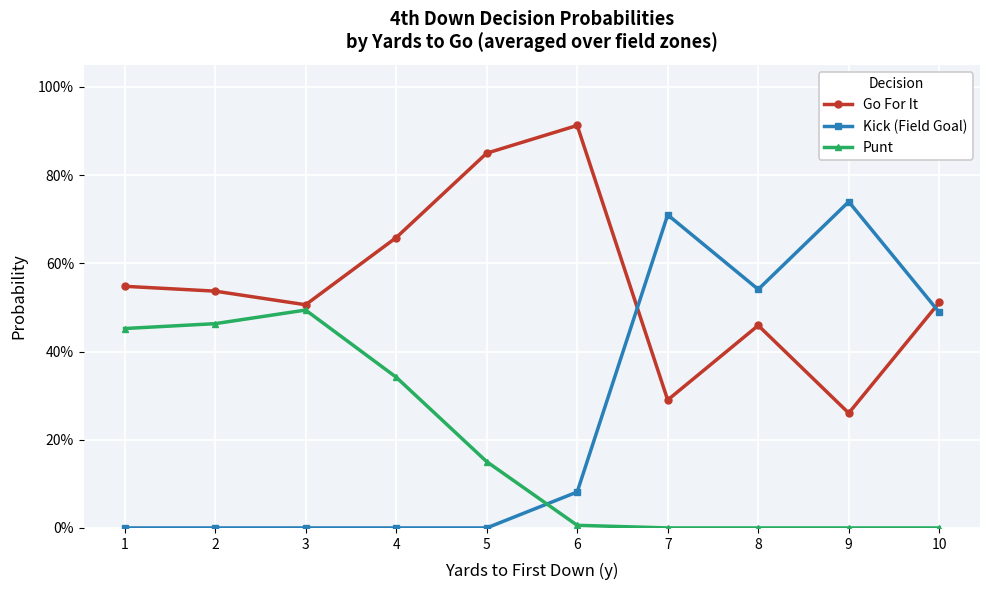

Rank the series at 3 from highest to lowest value.

Go For It, Punt, Kick (Field Goal)